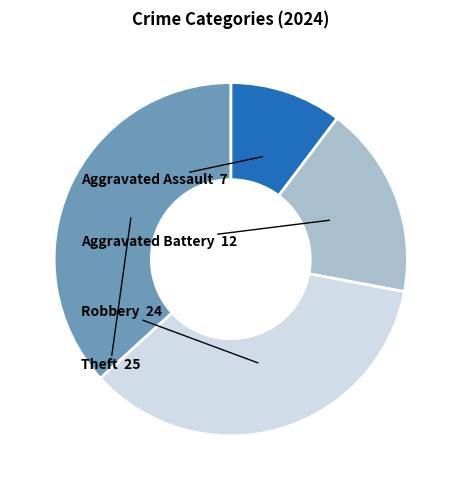

Is the sum of Robbery and Theft greater than half?

Yes